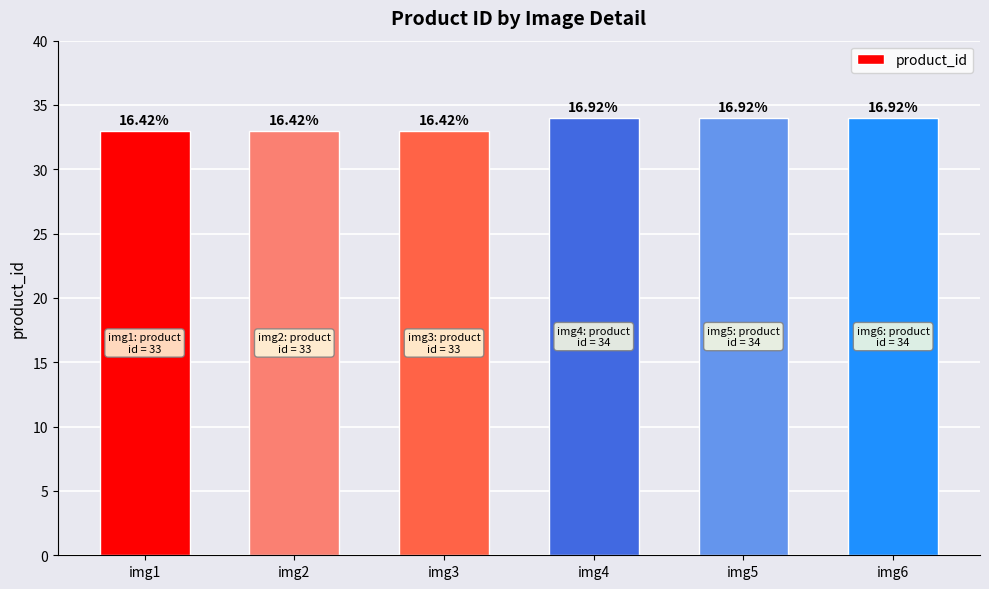

How many bars are there in total?

6